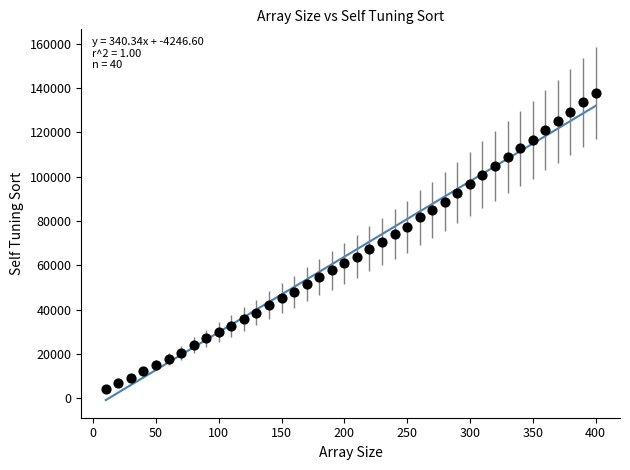

What is the range of X values (max minus min)?

390.0